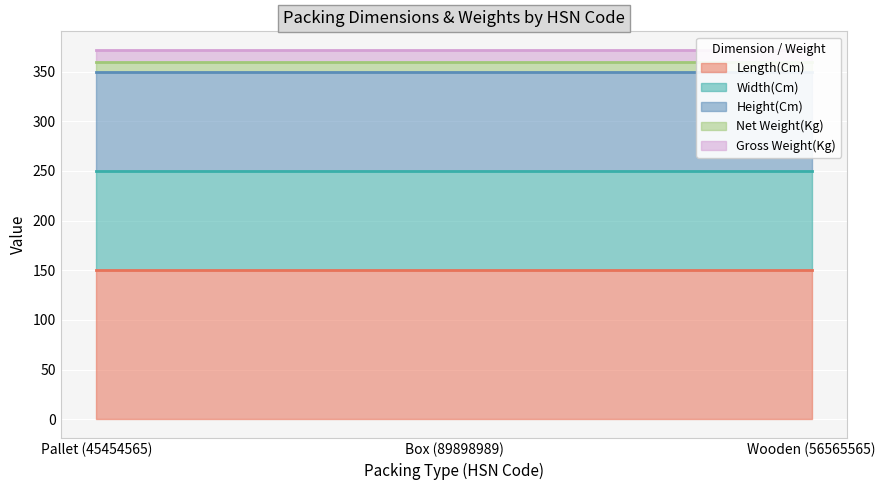

Rank the series at Box (89898989) from lowest to highest value.

Net Weight(Kg), Gross Weight(Kg), Width(Cm), Height(Cm), Length(Cm)